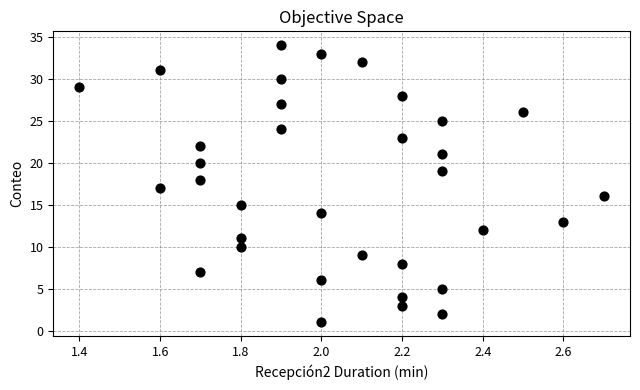

What is the range of Y values (max minus min)?

33